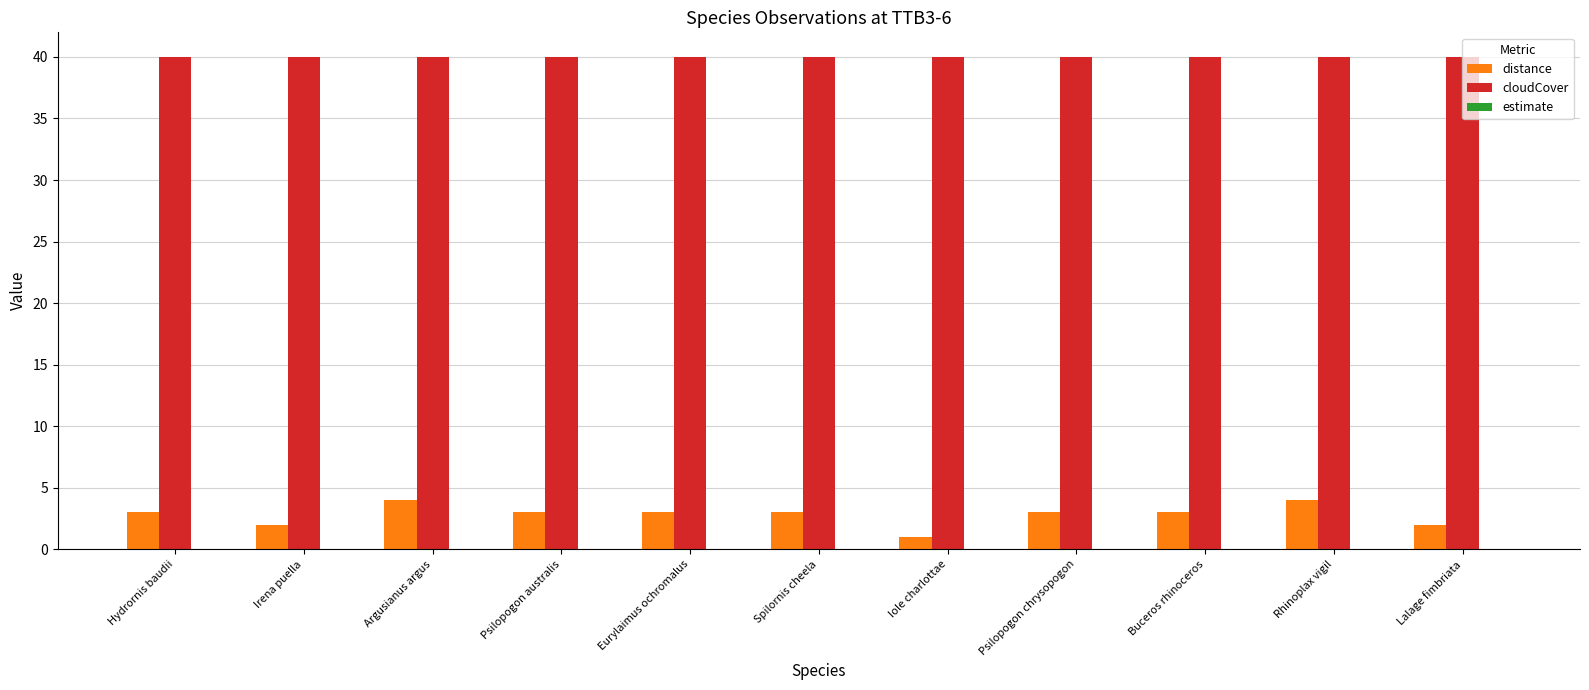

At how many categories does at least one series exceed 5?

11